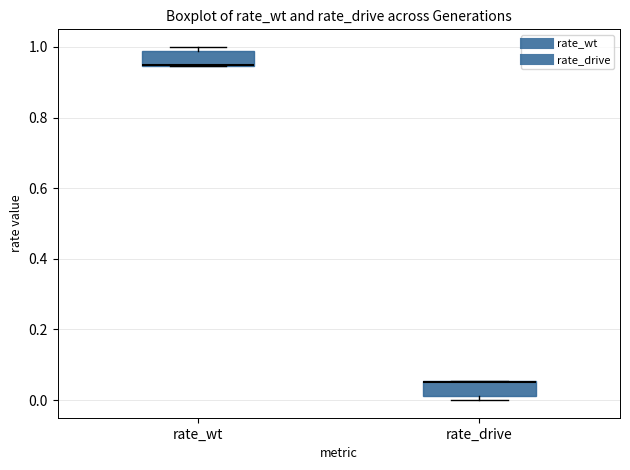

Where is the lower edge of the box for rate_drive on the y-axis? The values are not printed on the chart, so give them approximately, as read against the axis.

0.02